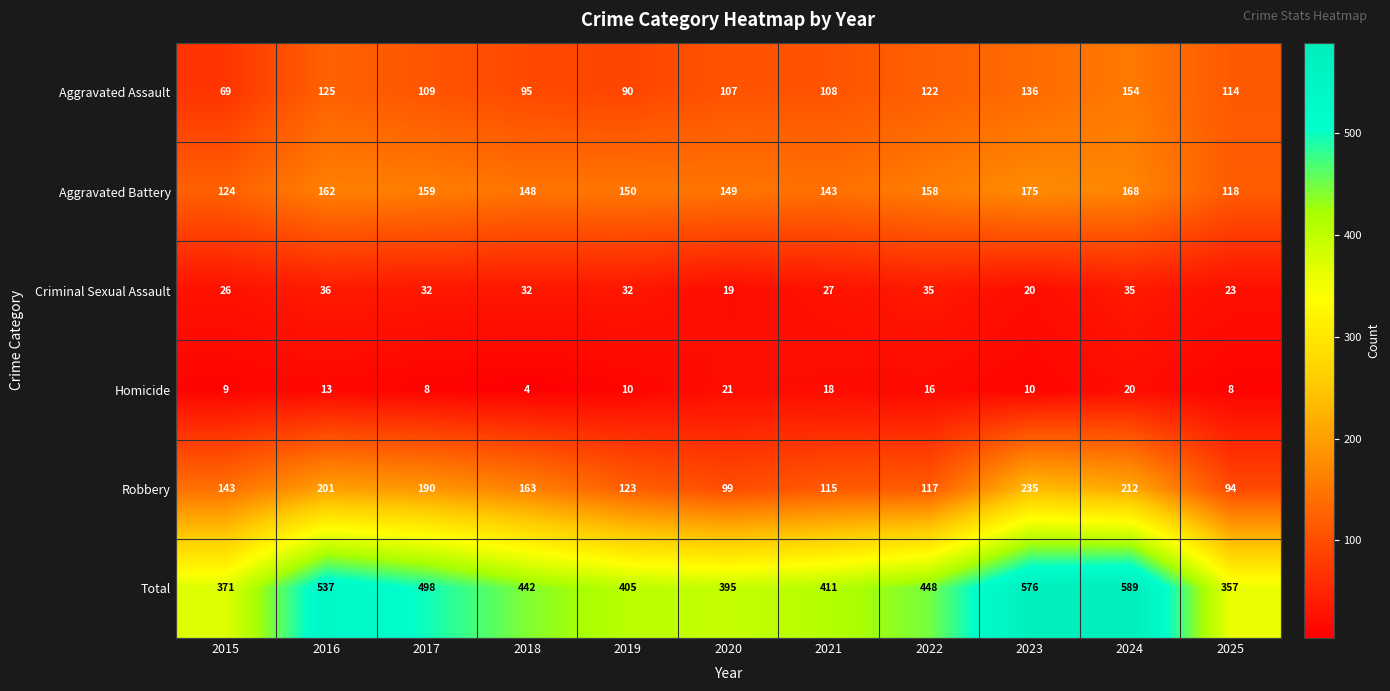

Is it true that Total equals 371 at 2015?

True